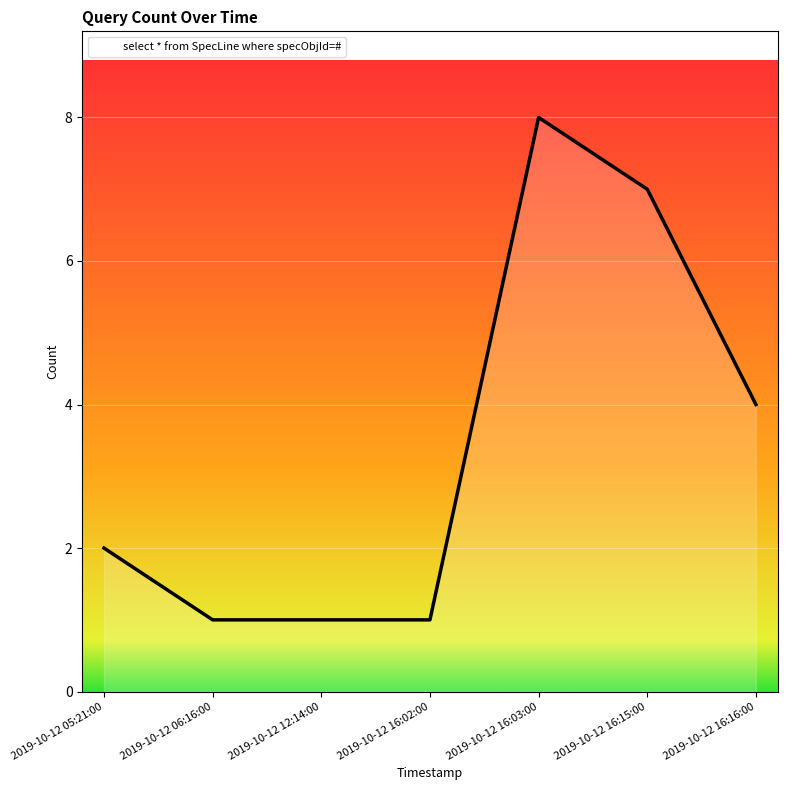

The value at 2019-10-12 12:14:00 is 1. True or false?

True